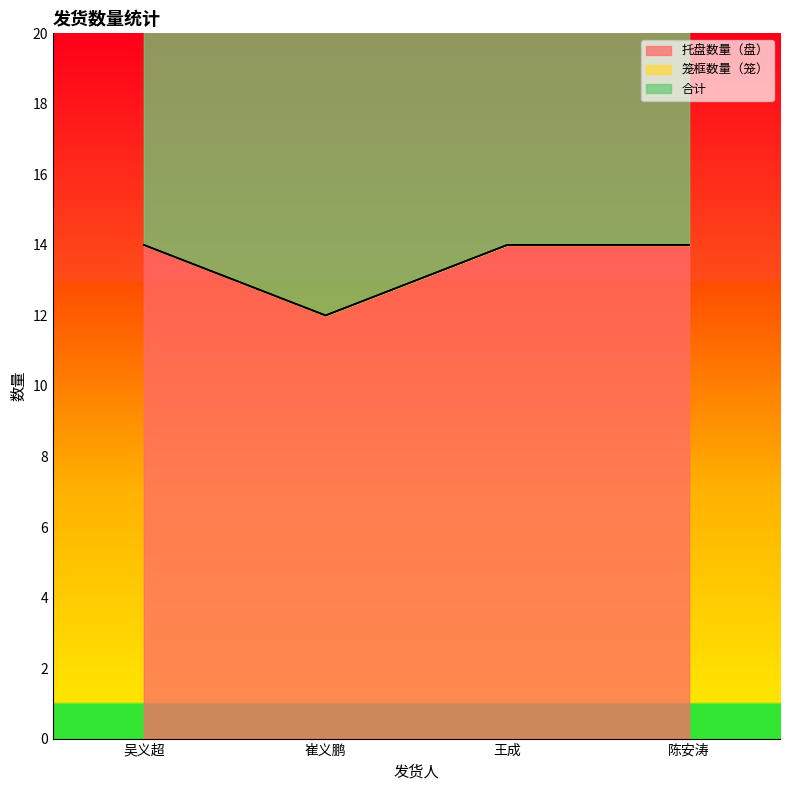

What is the minimum value shown in the chart?

12